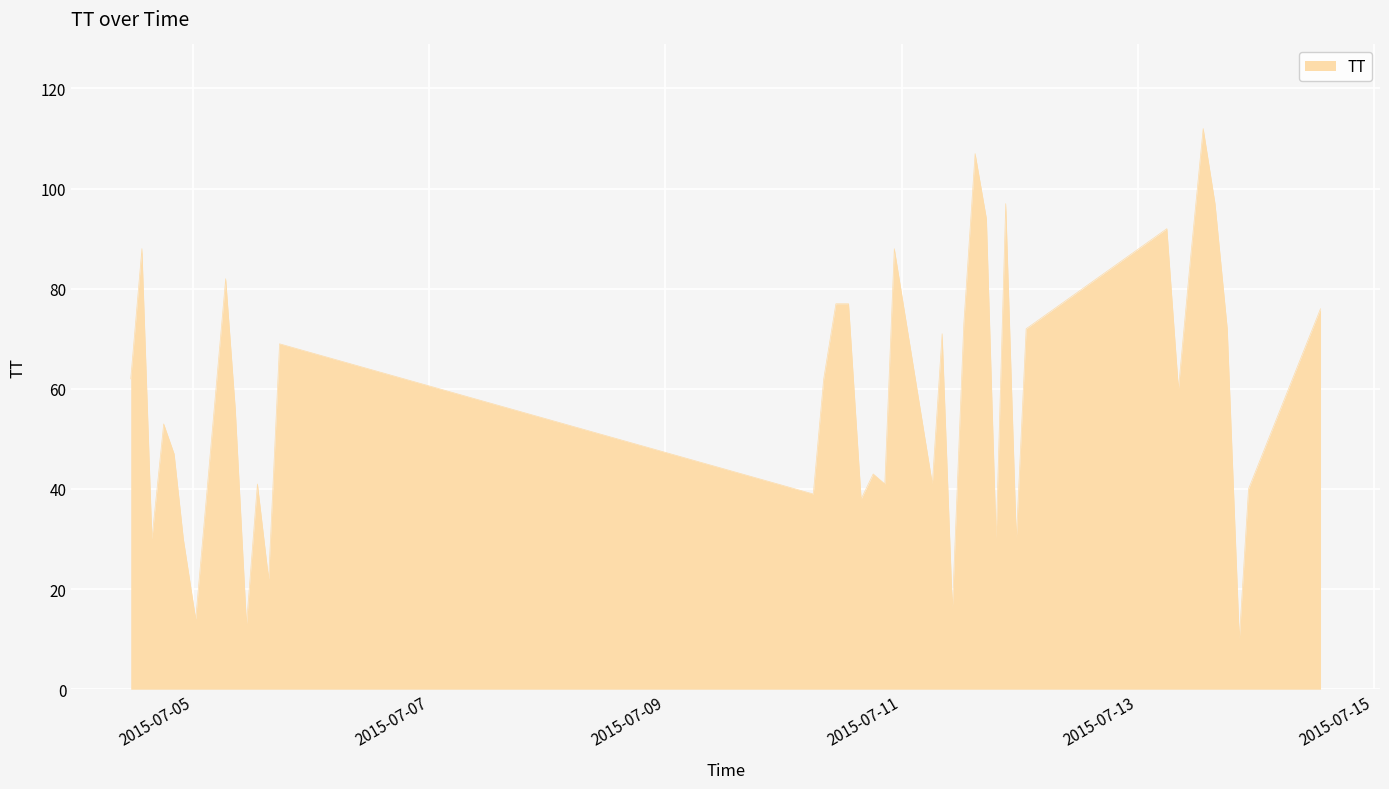

What is the greatest value displayed?

112